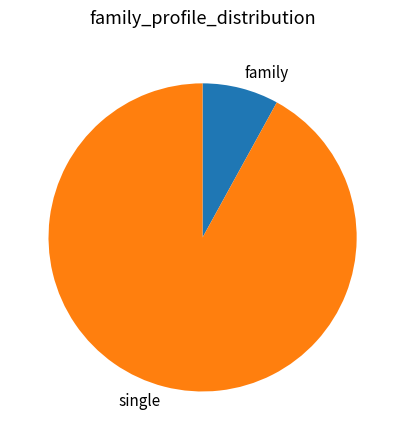

How many segments does this pie chart have?

2